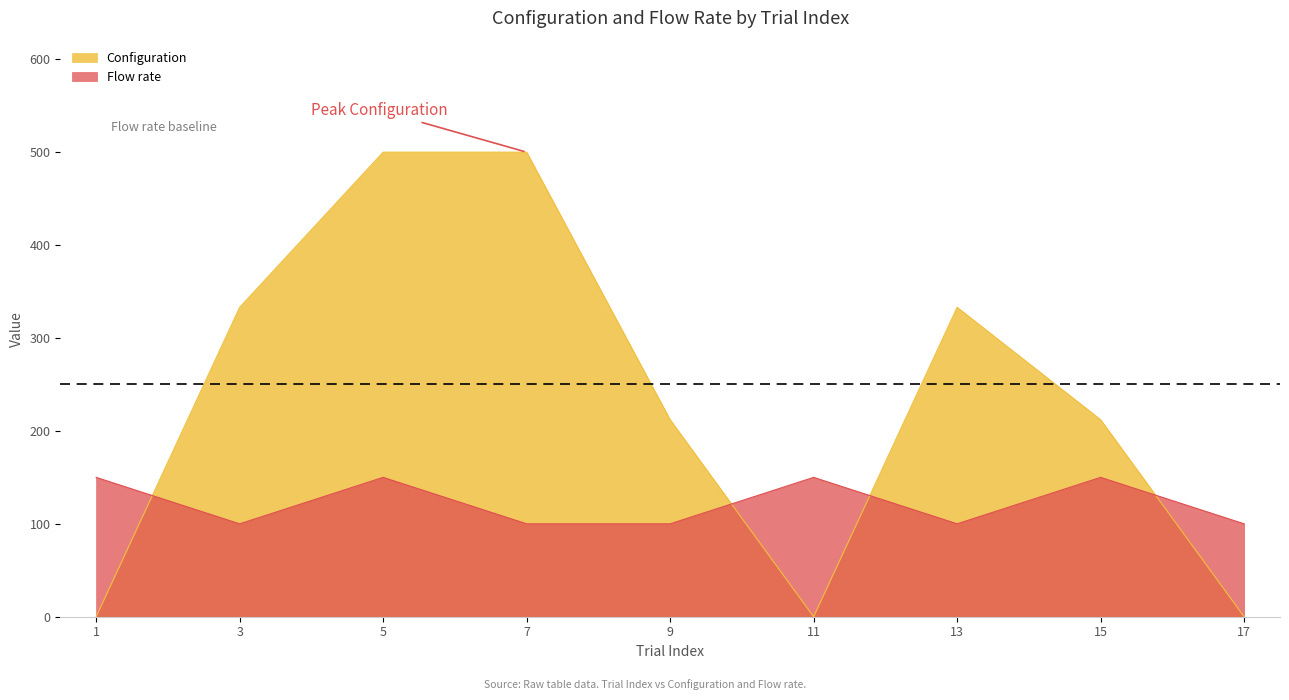

Is it true that Flow rate equals 150 at 11?

True